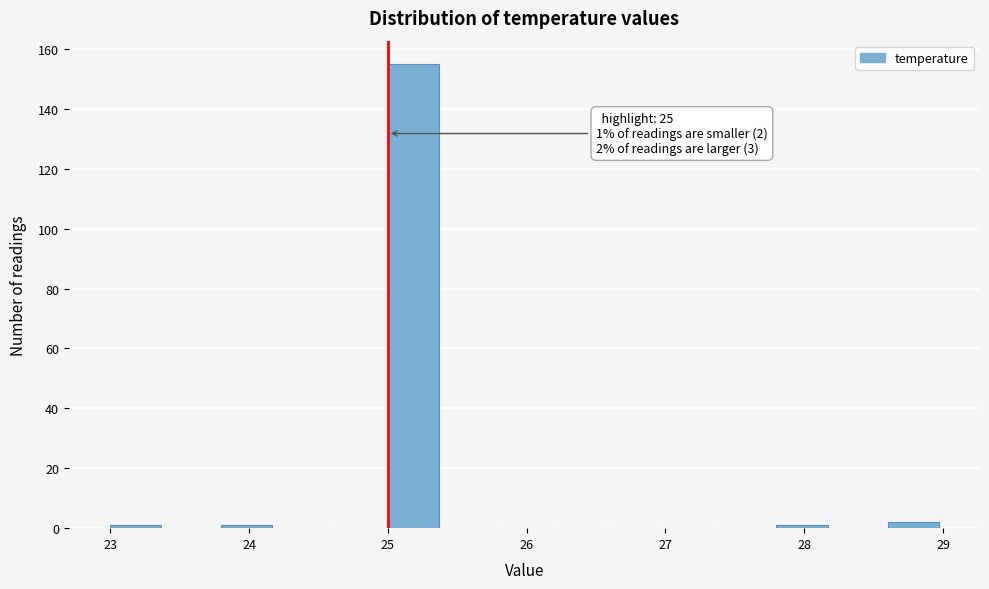

Which range on the x-axis has the tallest bar?

25.0 to 25.4